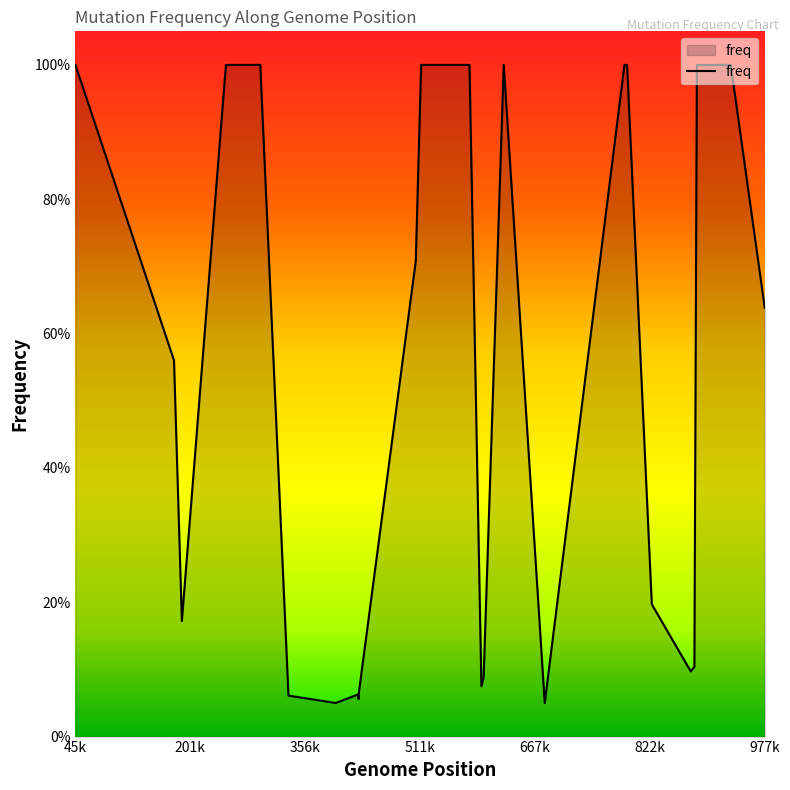

What is the difference between the maximum and minimum values?

0.9